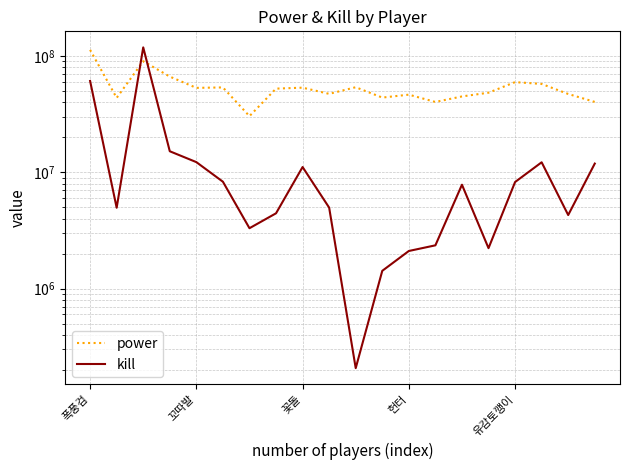

What is the difference between the second highest and second lowest values in the power series?

49997735